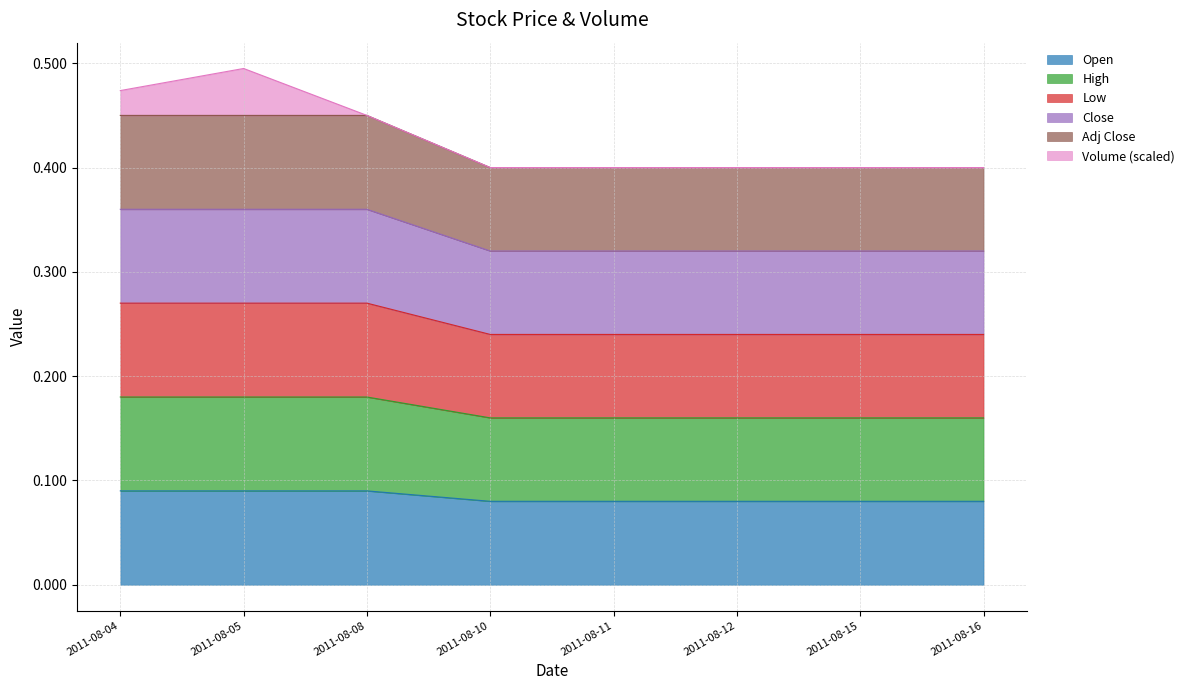

True or false: Close and High intersect in this chart.

False